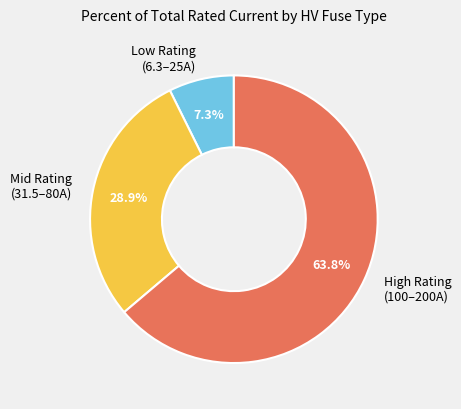

Between Low Rating (6.3–25A) and Mid Rating (31.5–80A), which is larger?

Mid Rating (31.5–80A)